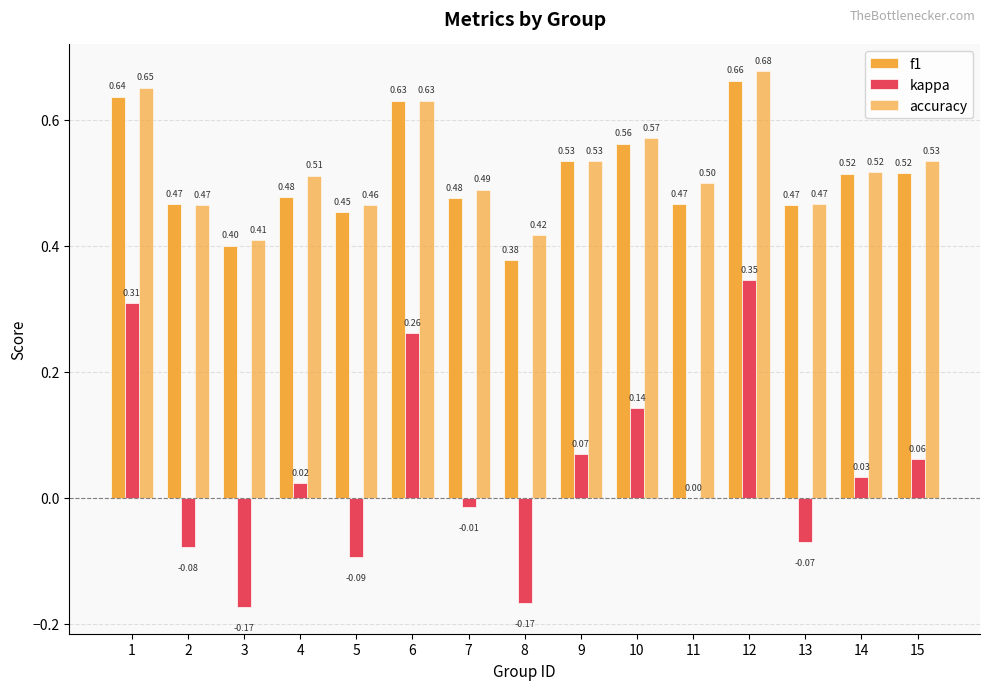

Count the number of data series in this chart.

3